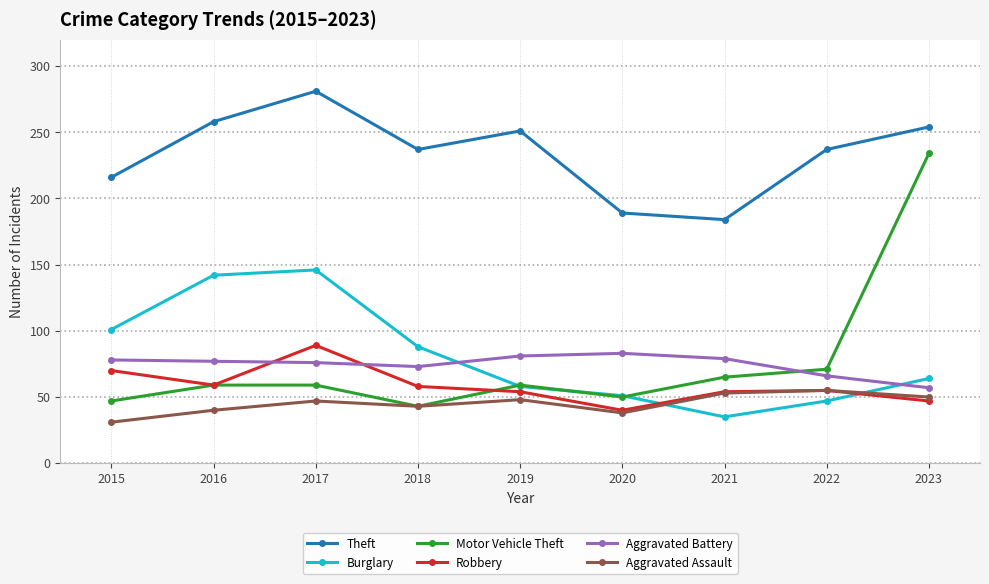

Is the value of Theft at 2021 greater than the value of Aggravated Assault at 2017?

Yes